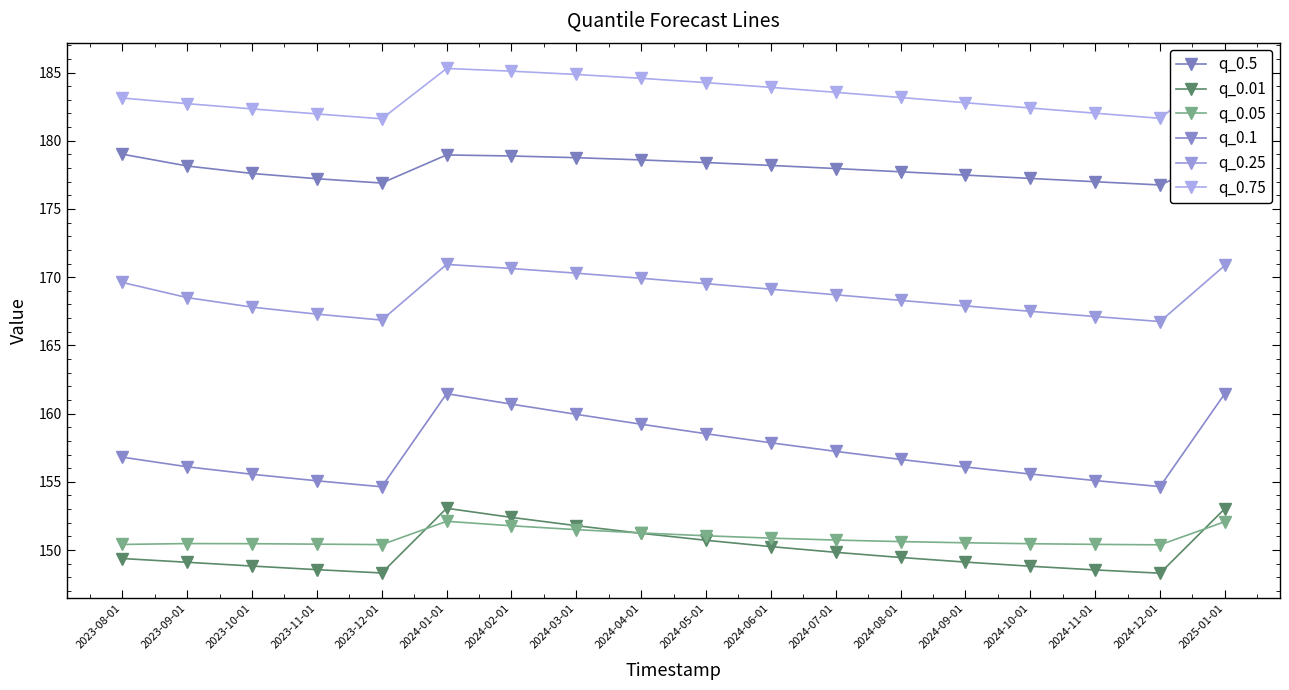

Does the chart have visible grid lines?

No